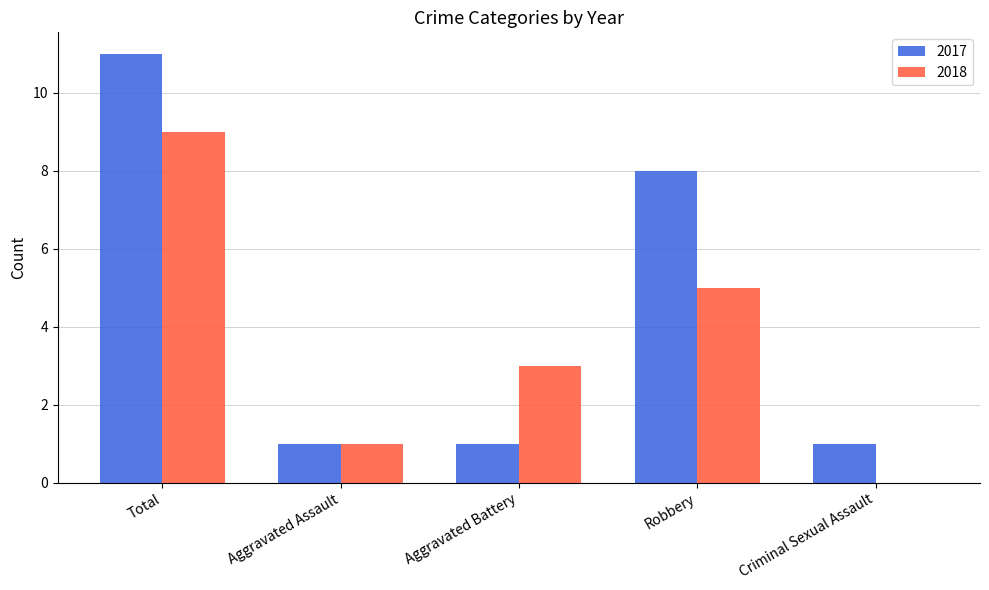

What is the greatest value displayed?

11